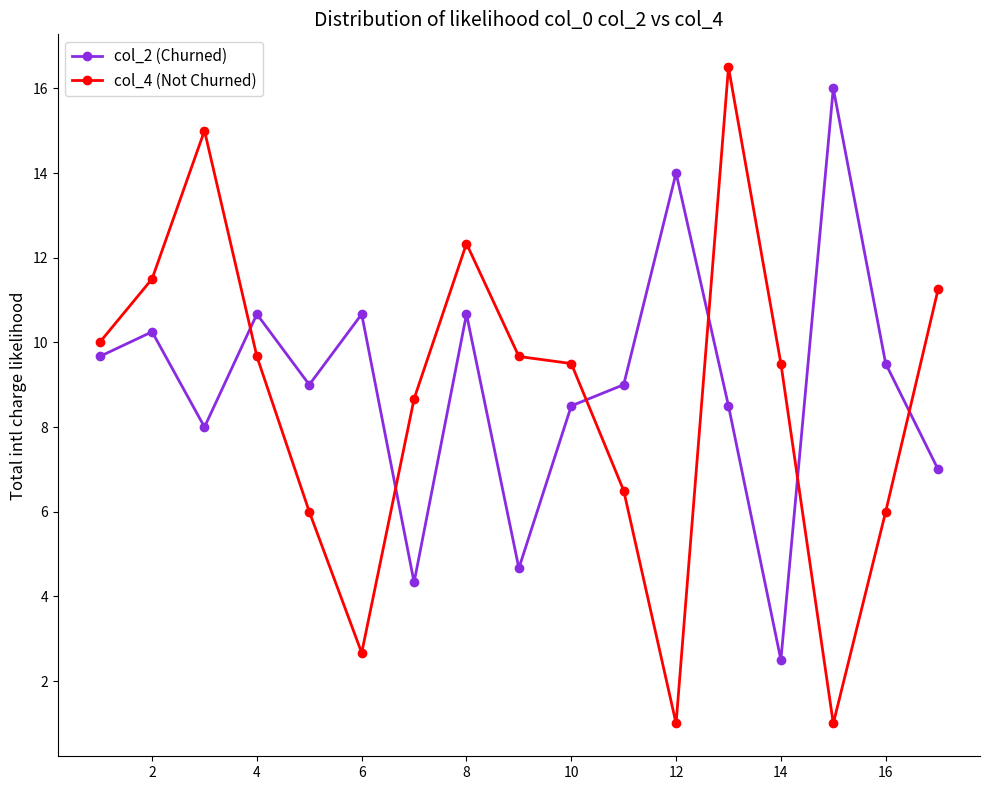

List the series in order of their peak value, lowest first.

col_2 (Churned), col_4 (Not Churned)